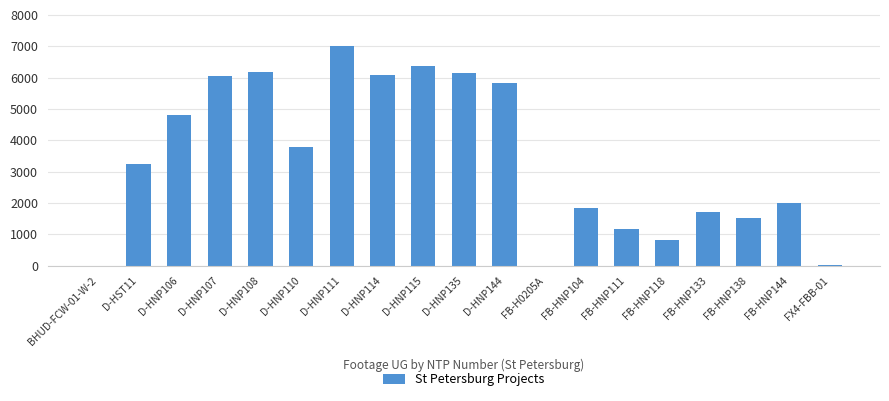

At which category does the chart reach its peak across all series?

D-HNP111